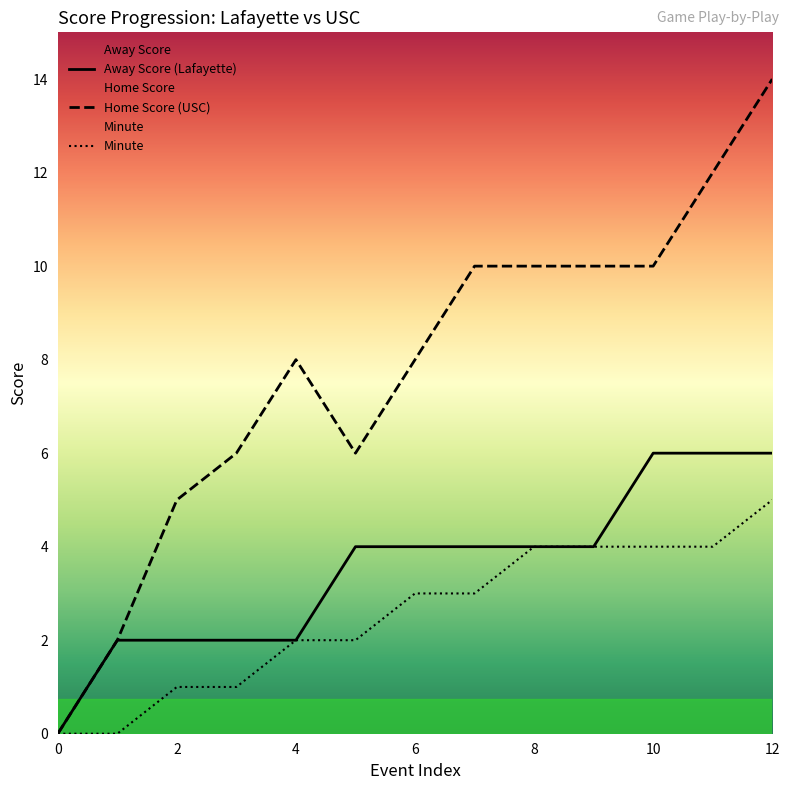

How many data points in Home Score are above 8?

6